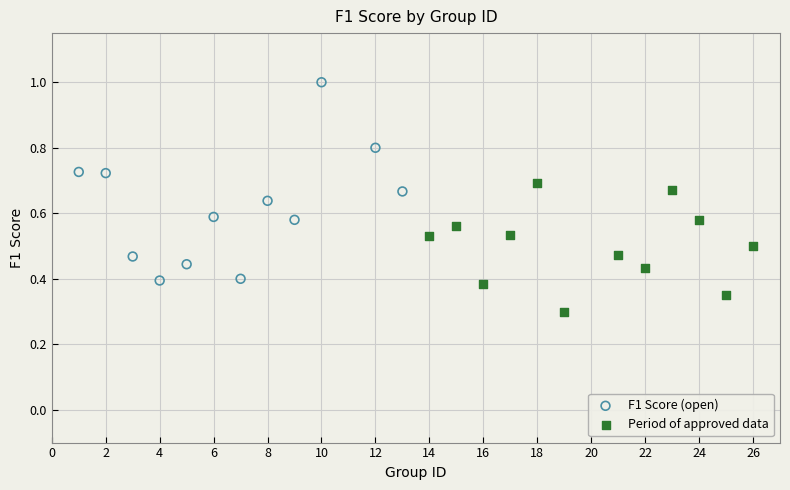

Which series contains the lowest Y value?

Period of approved data